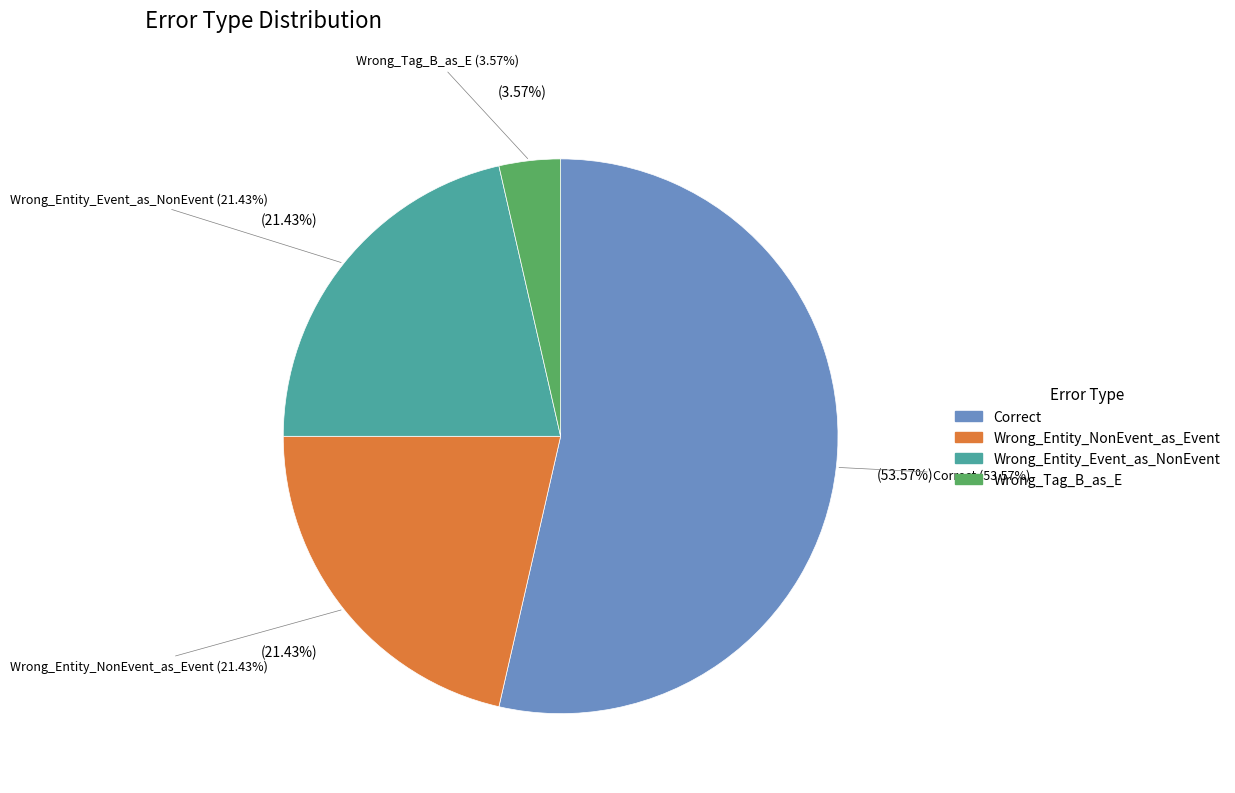

True or false: Wrong_Entity_Event_as_NonEvent accounts for 15% of the total.

False